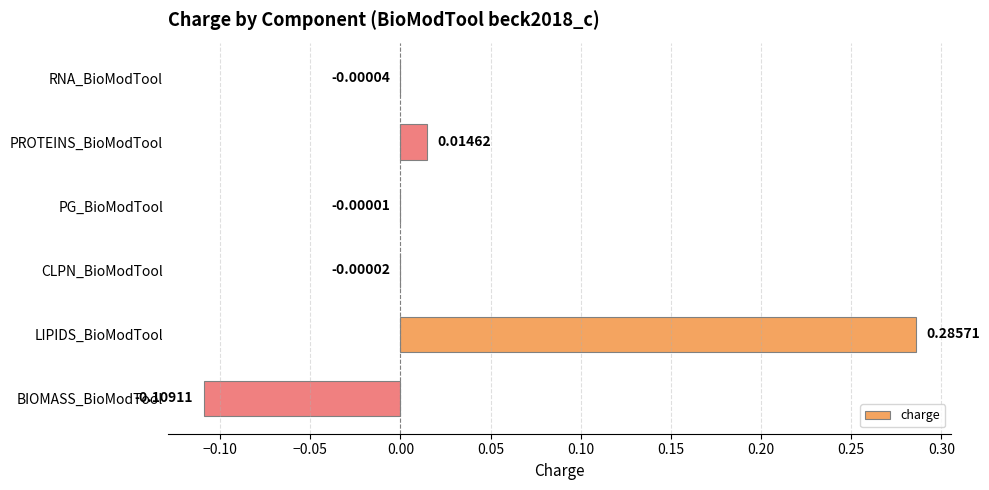

Which category has the highest value across all series?

LIPIDS_BioModTool